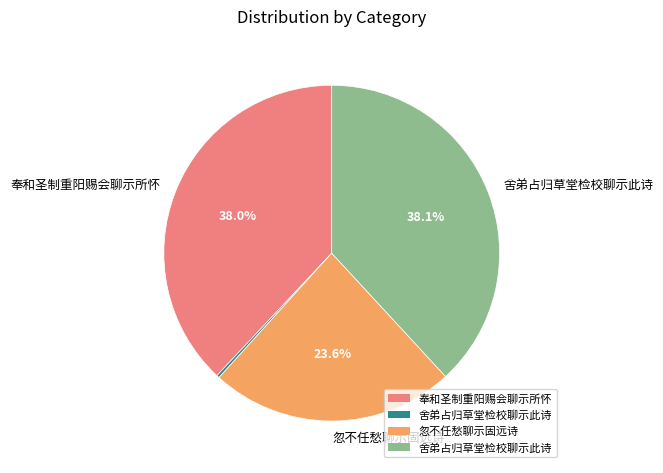

Does any single category account for the majority?

No